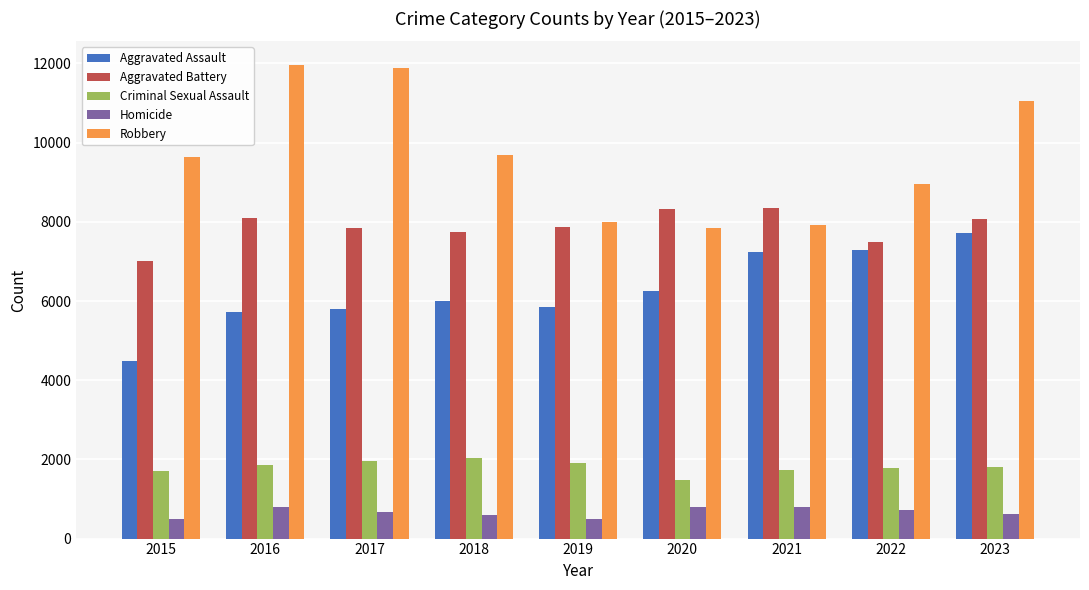

List the series in order of their peak value, lowest first.

Homicide, Criminal Sexual Assault, Aggravated Assault, Aggravated Battery, Robbery